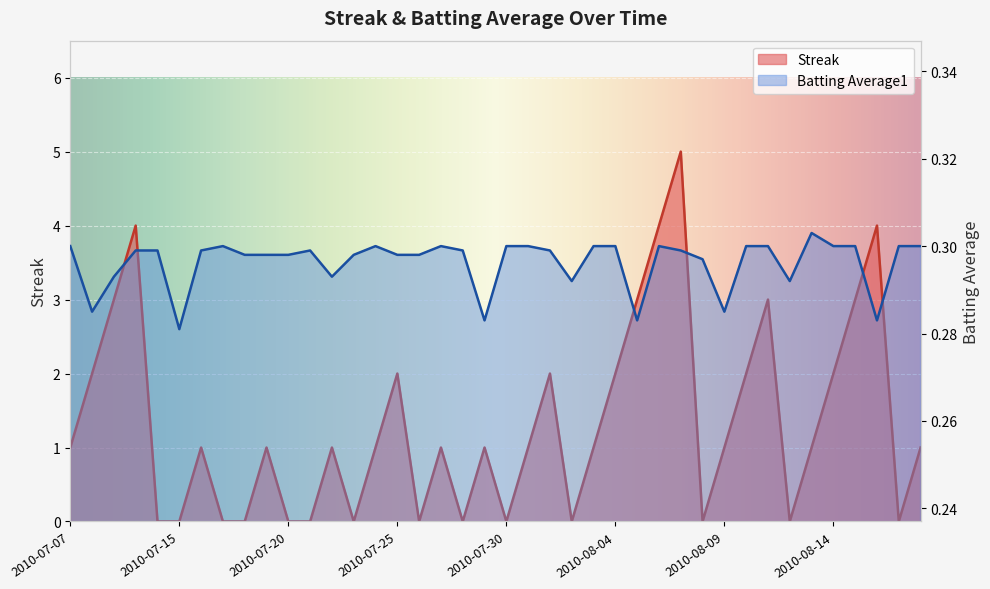

True or false: Streak has more than 1 interior local peaks.

True